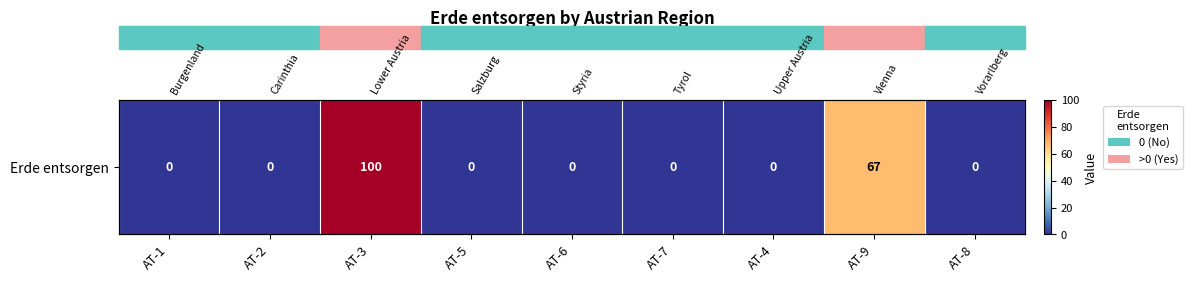

What is the average value?

19